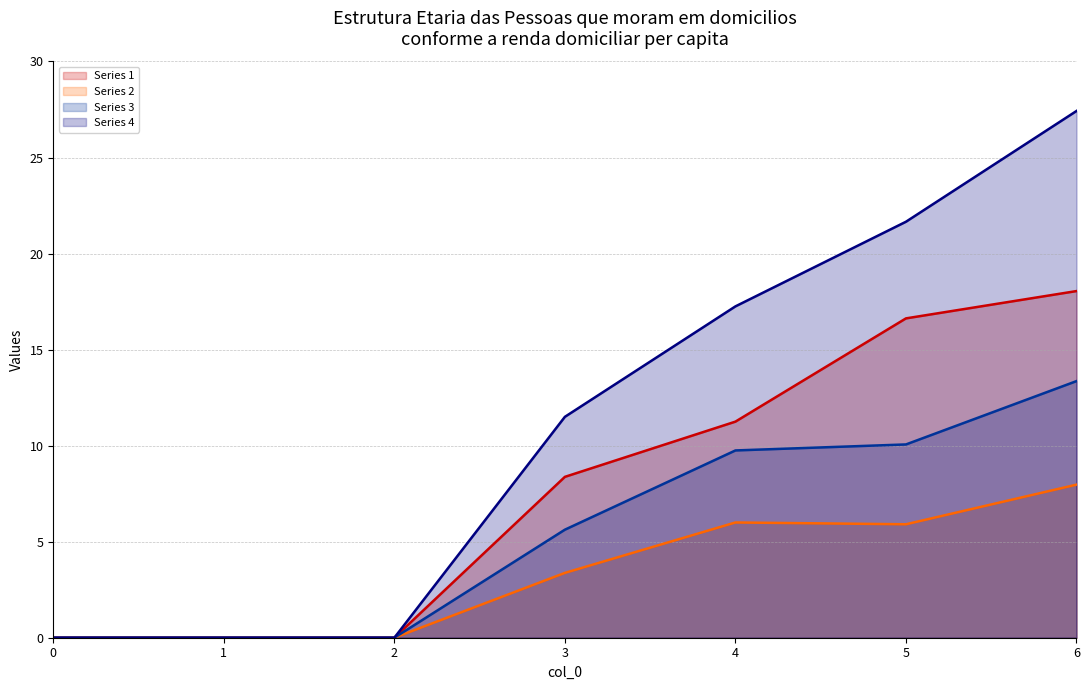

Where is Series 1 nearest to the value 9?

3